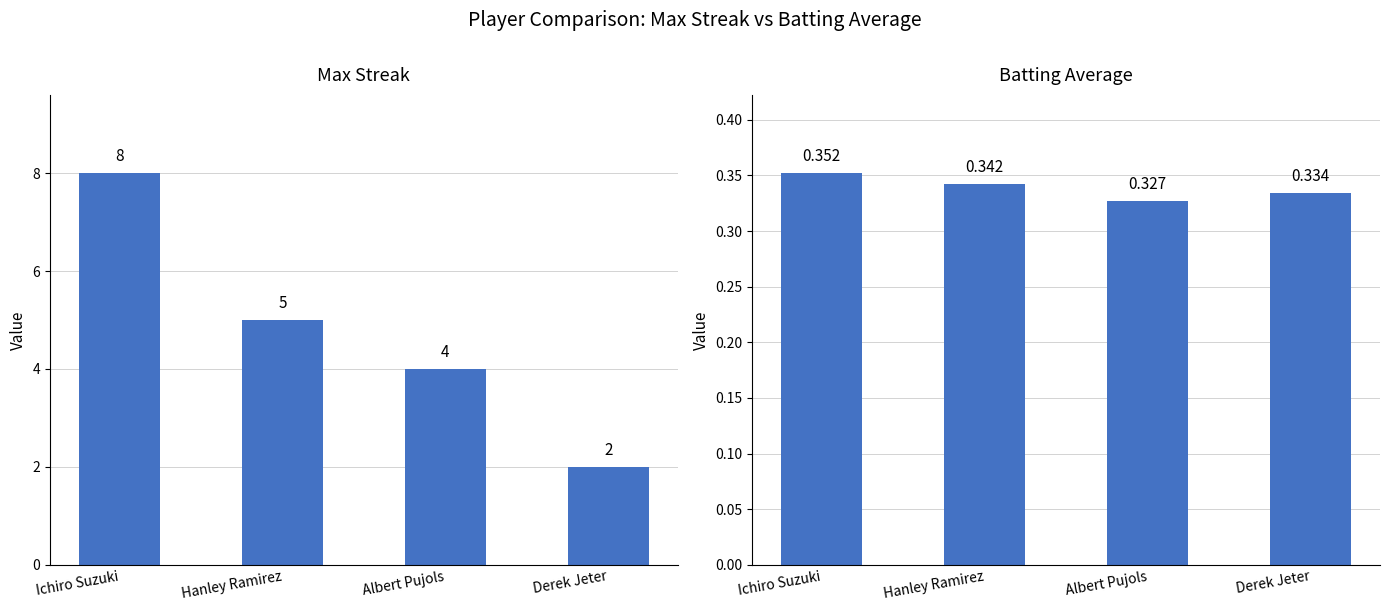

Read the Batting Average value at Albert Pujols.

0.3